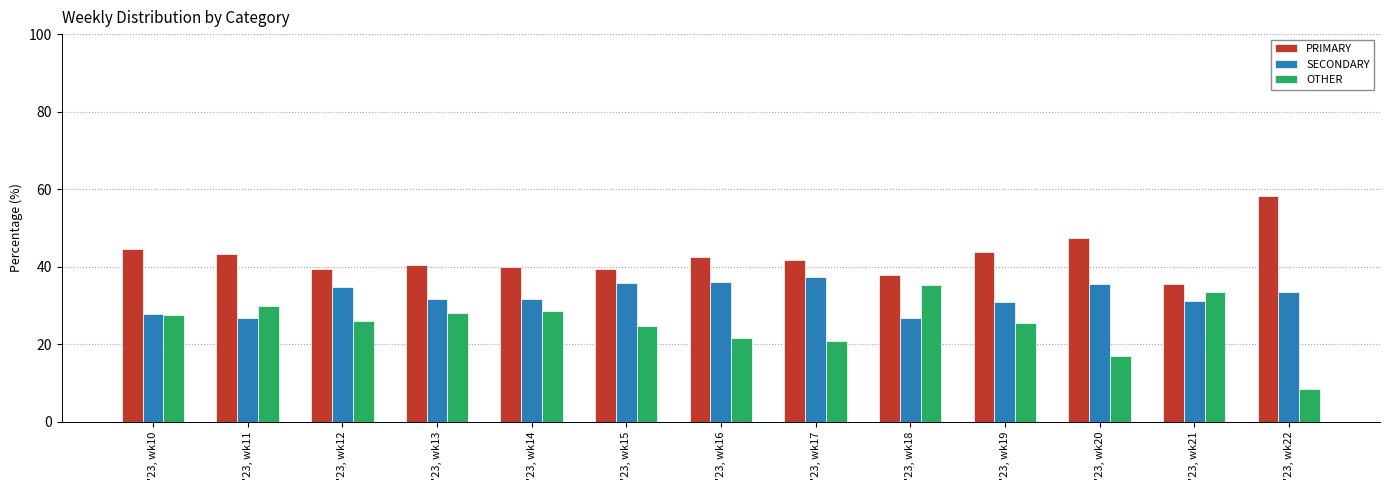

What is the minimum value shown in the chart?

8.3